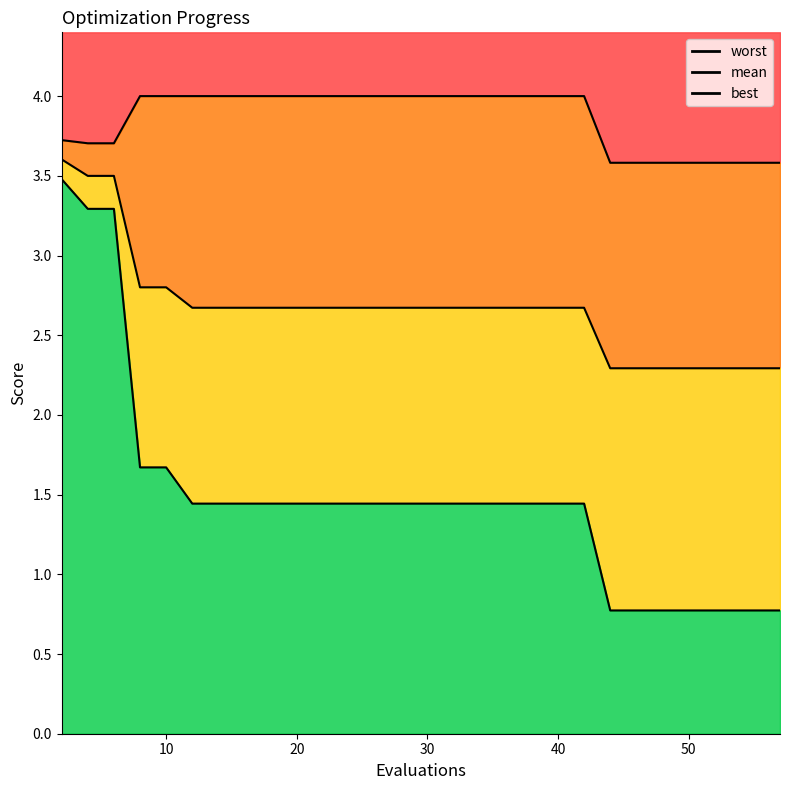

True or false: best and worst intersect in this chart.

False